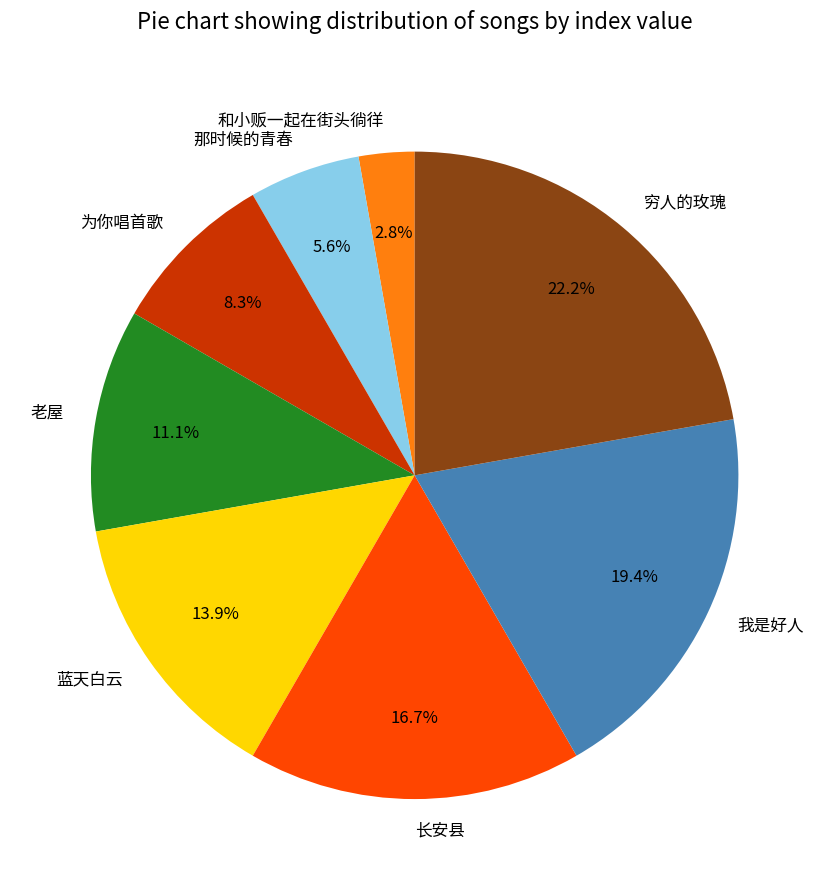

Count the number of slices in the pie.

8